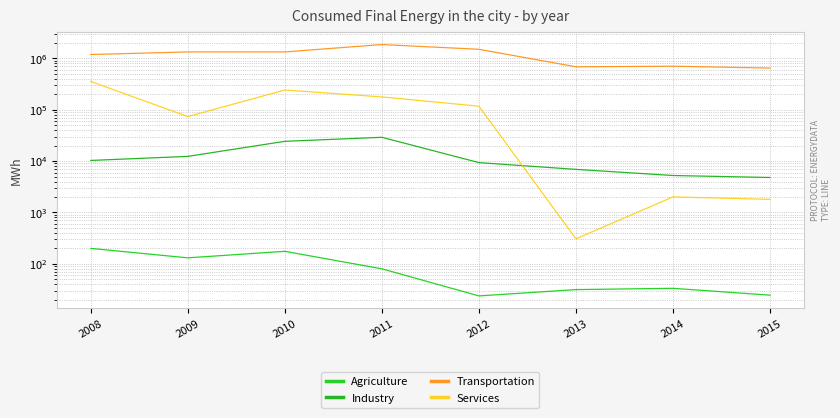

What is the maximum value shown in the chart?

1868623.7